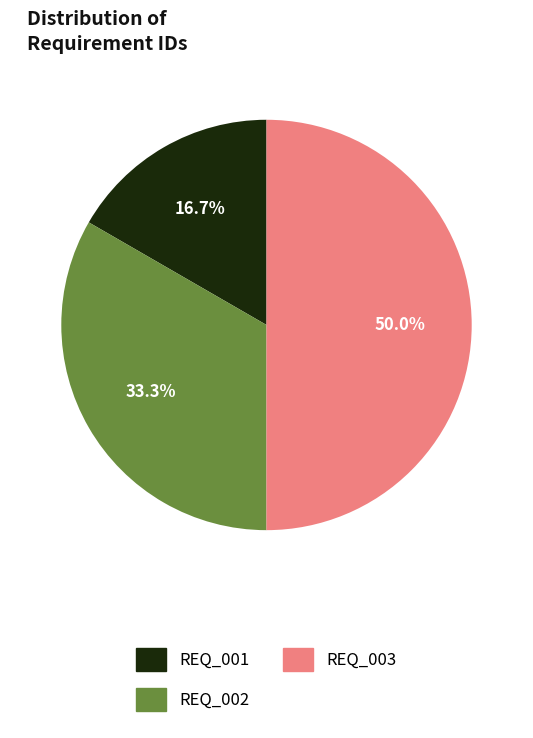

What portion of the pie excludes REQ_001?

83.3%